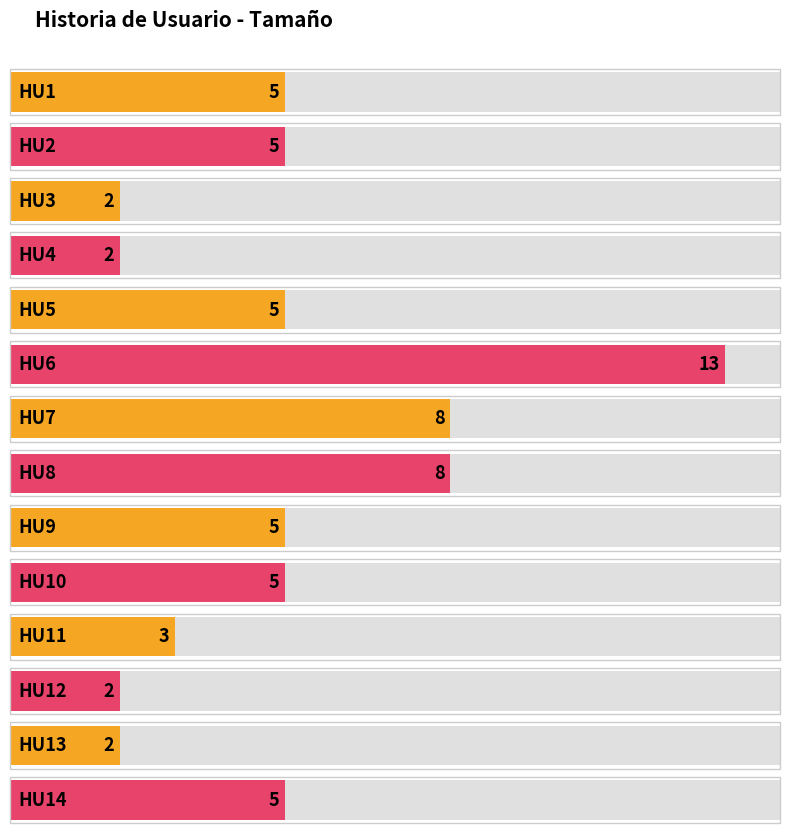

What is the greatest value displayed?

13